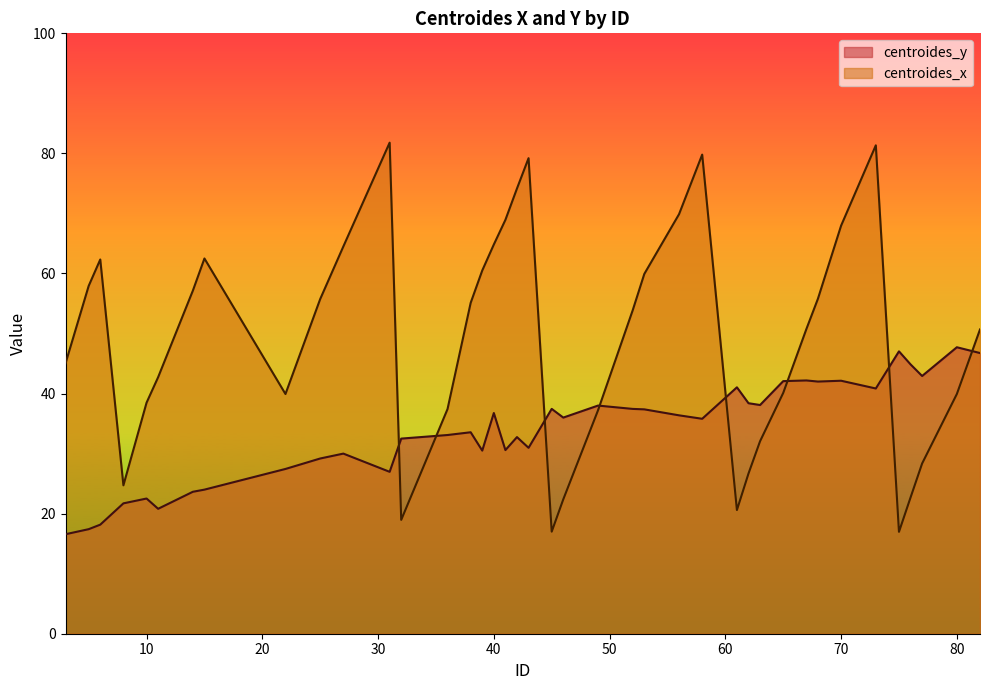

At which label does centroides_y first exceed 36?

40